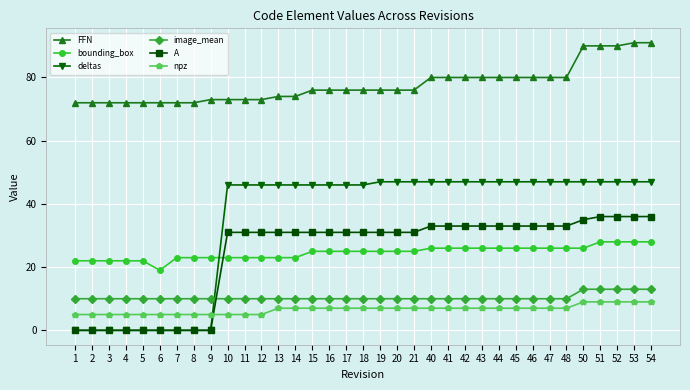

Does the chart have visible grid lines?

Yes